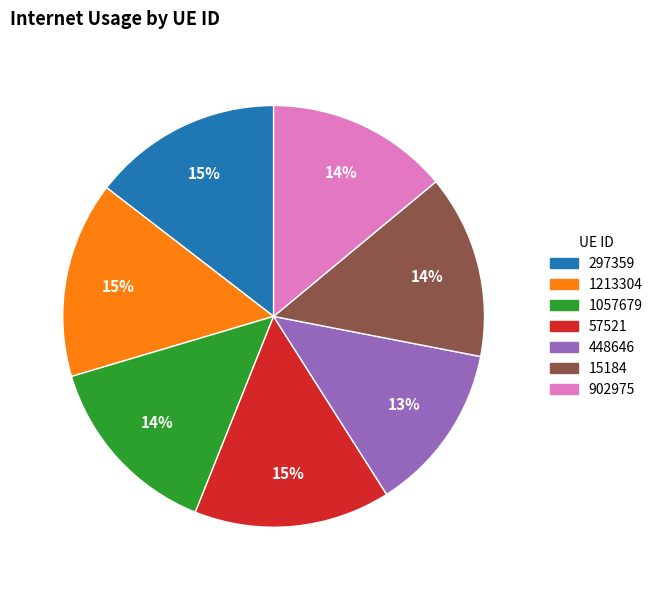

Does 297359 account for over 50% of the chart?

No